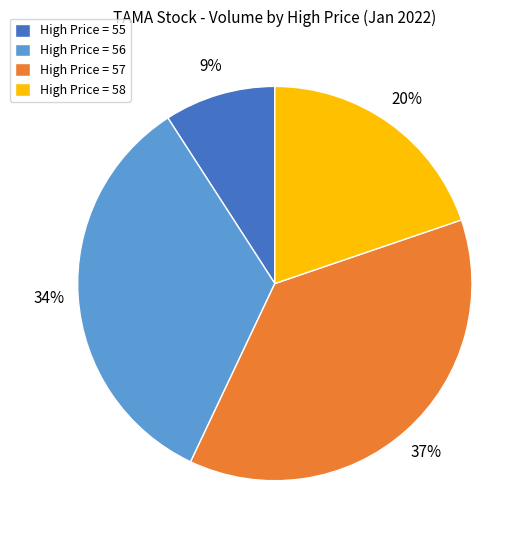

Does any single category account for the majority?

No